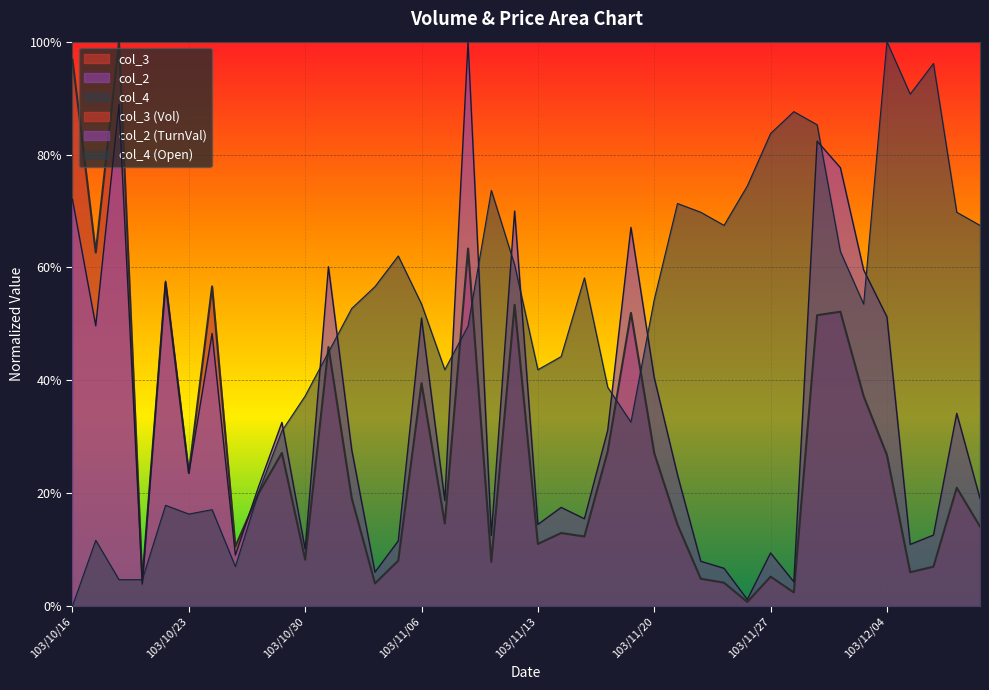

Where is the first local maximum for col_3?

103/10/20